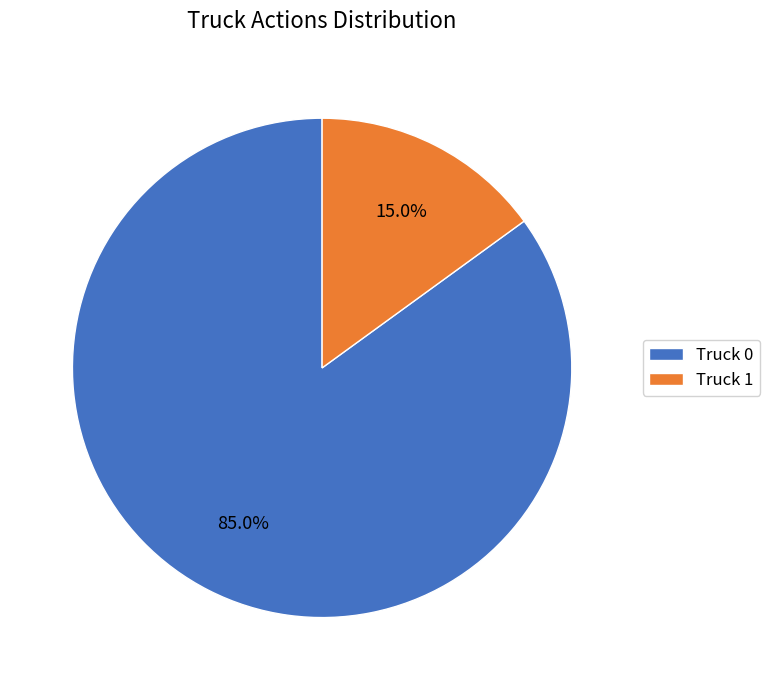

Is it true that Truck 1 is 15% of the pie?

True